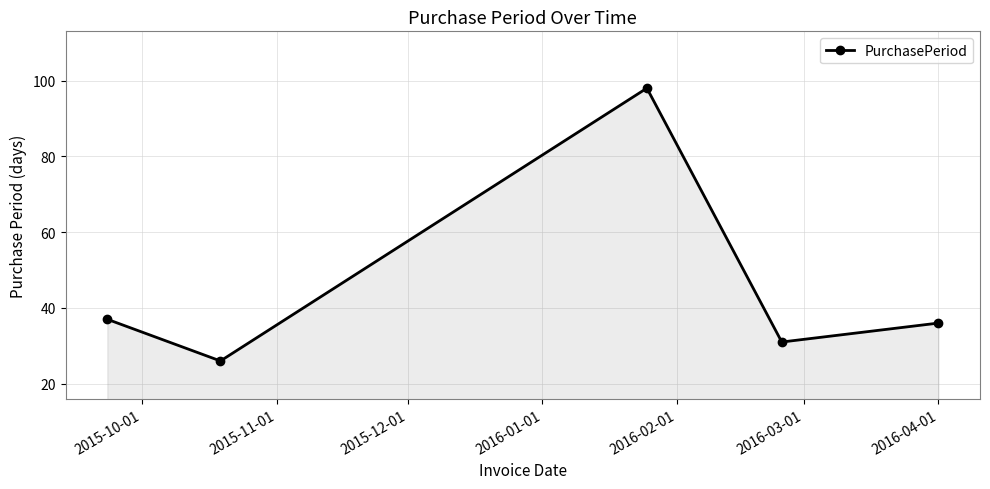

How many interior local valleys (lower than both neighbors) does the data have?

2